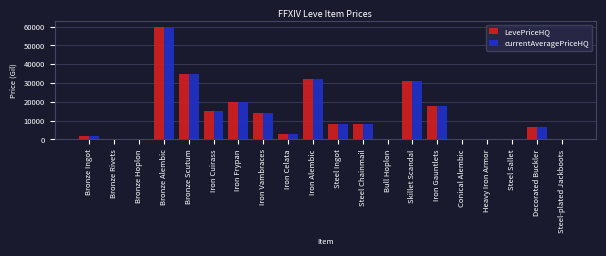

The value of LevePriceHQ at Iron Celata is 3000.0. True or false?

True